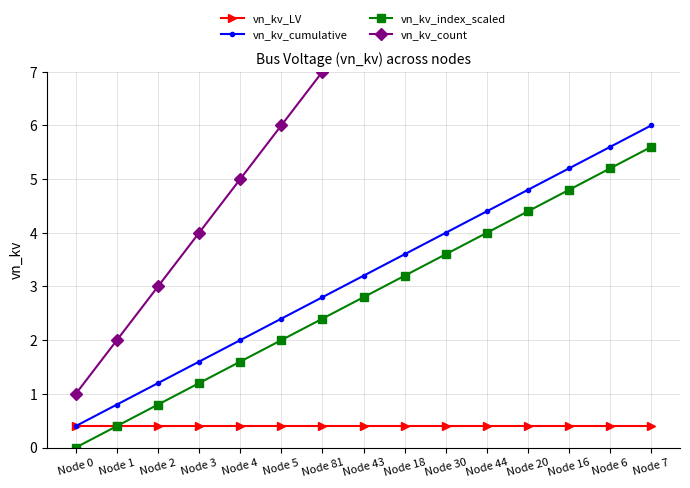

What is the difference between the maximum and minimum values in the vn_kv_index_scaled series?

5.6